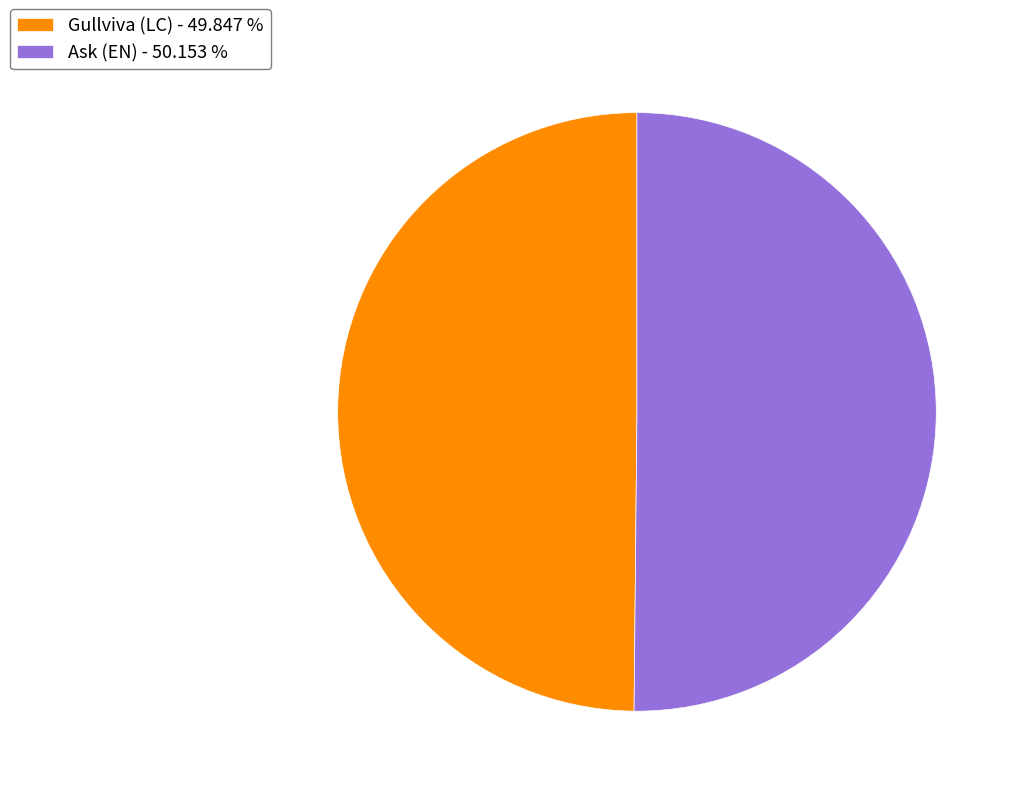

Is the sum of Gullviva (LC) - 49.847 % and Ask (EN) - 50.153 % greater than half?

Yes